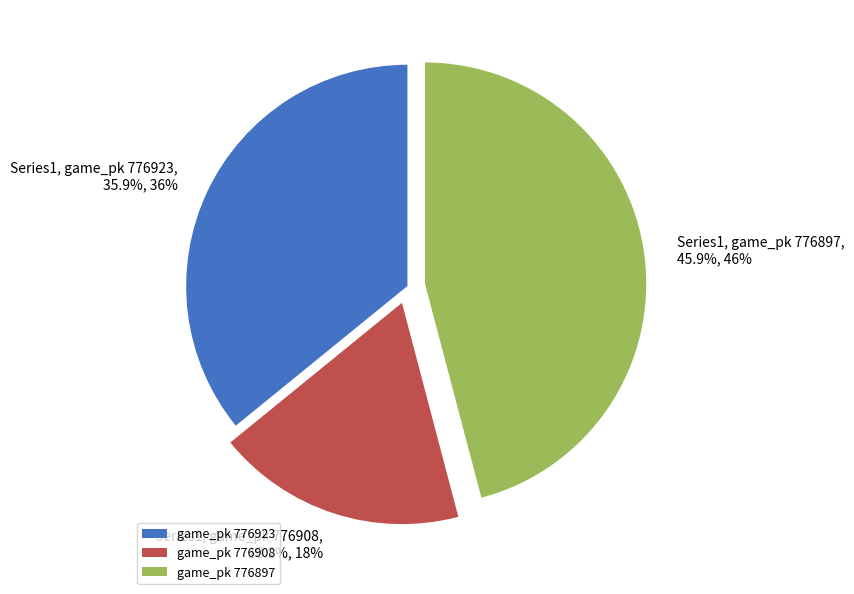

Rank the categories by value from lowest to highest.

game_pk 776908, game_pk 776923, game_pk 776897